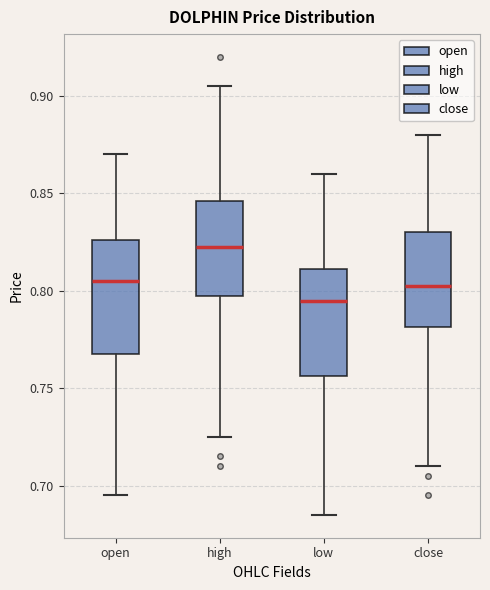

Which box's median line is the lowest?

low